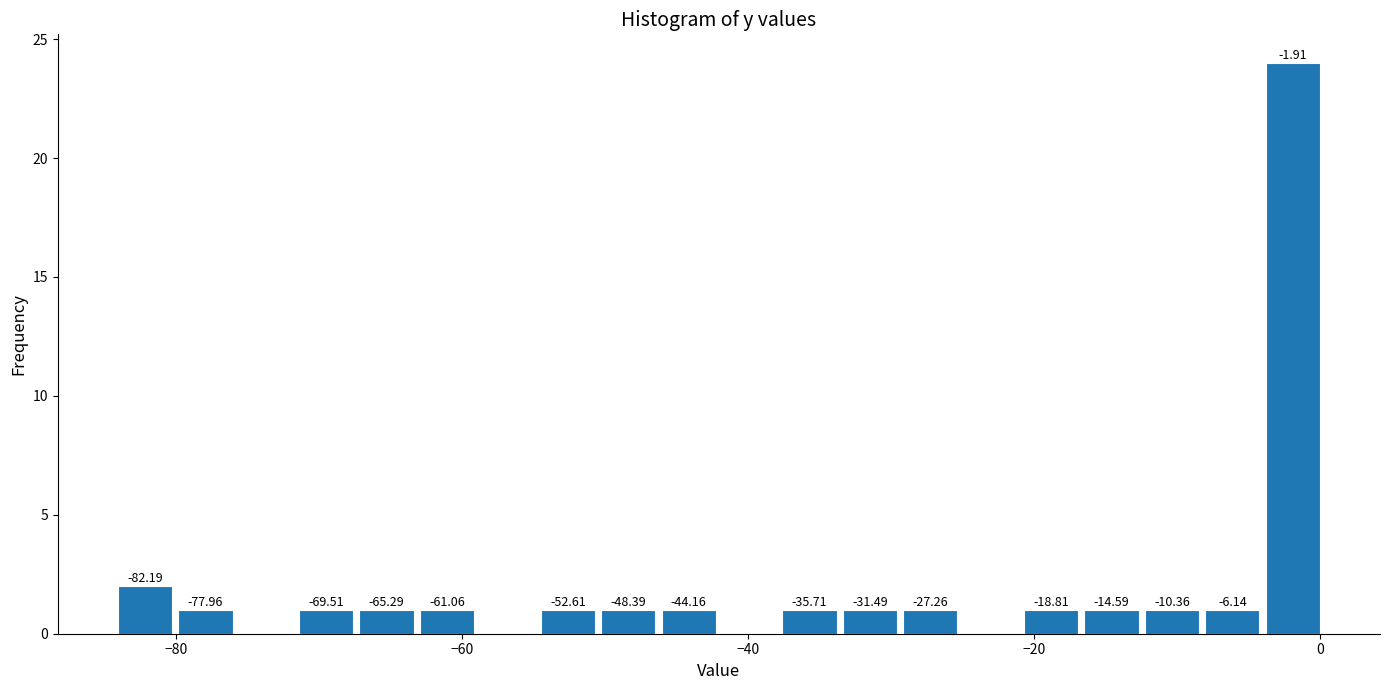

Around what value on the x-axis is the tallest bar? Give the approximate position of its centre, as read against the axis.

-2